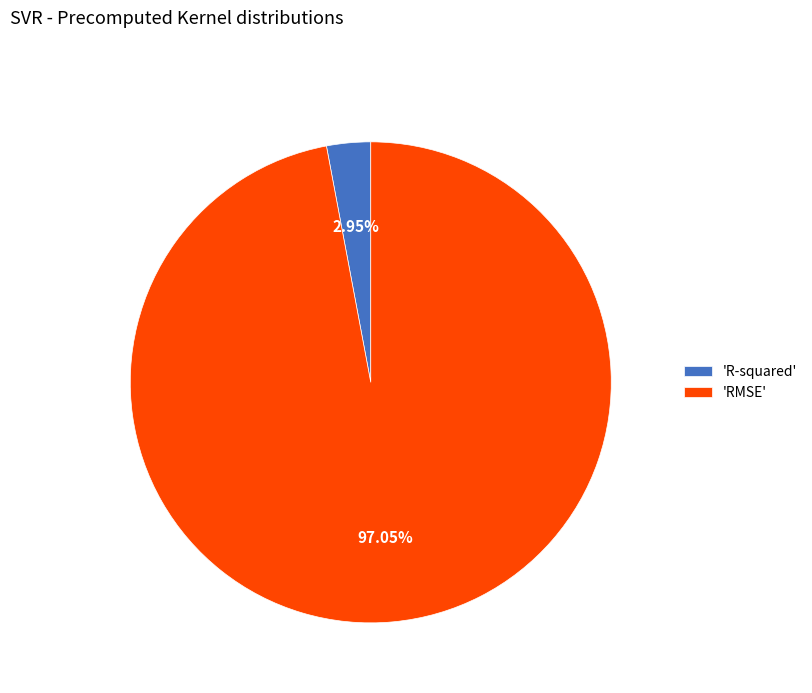

Which category accounts for the majority?

'RMSE'